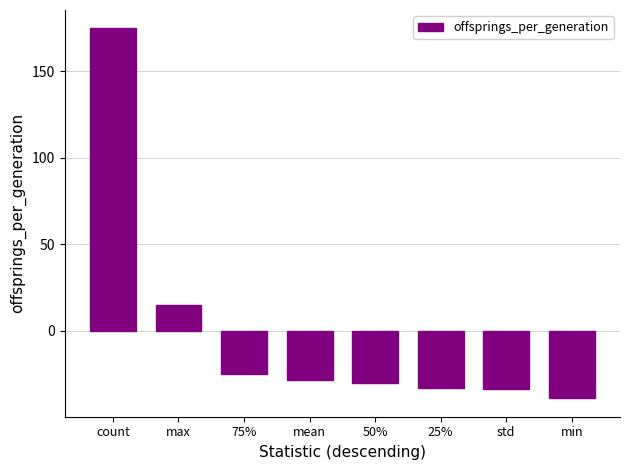

How many series are shown in this chart?

1